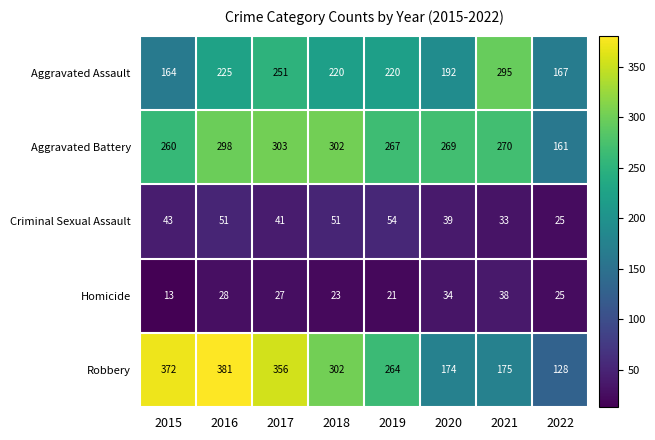

At which label does Aggravated Assault first exceed 220?

2016